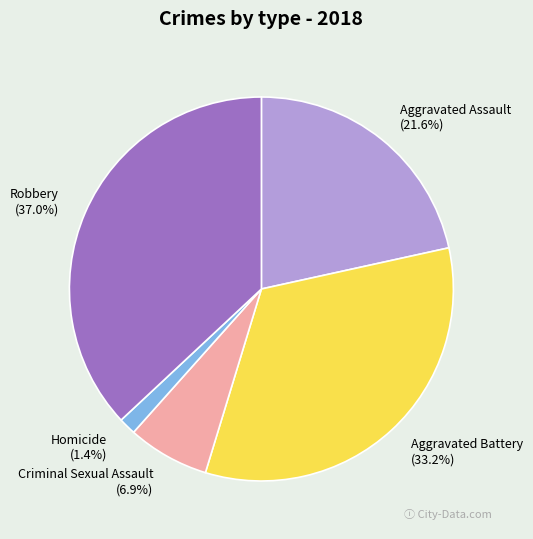

Is it true that Homicide is 7% of the pie?

False